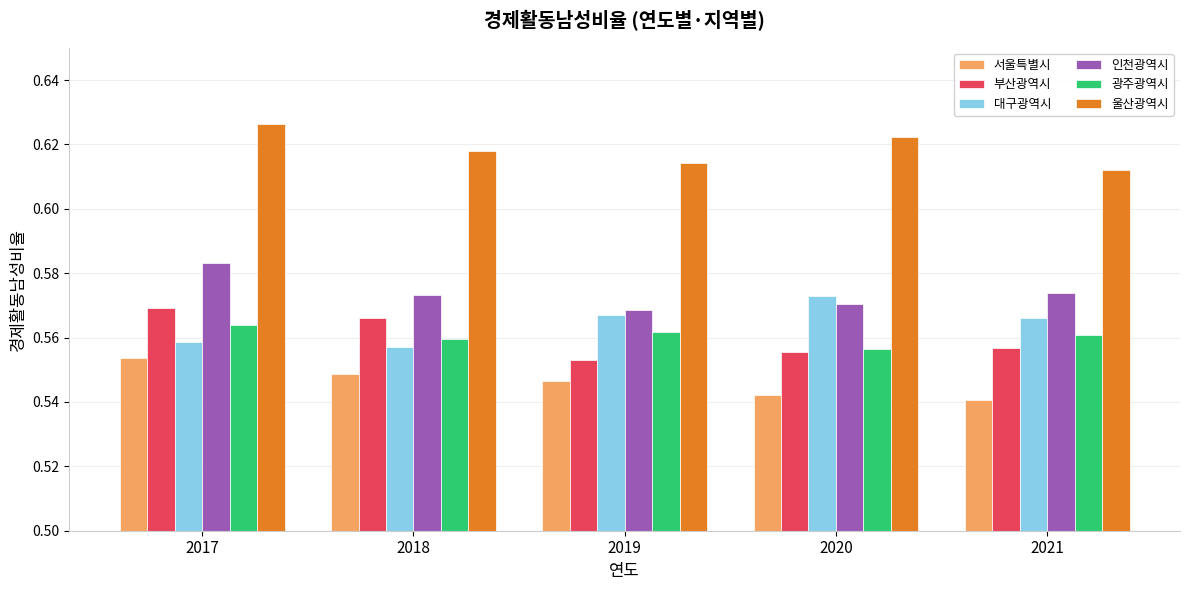

True or false: 울산광역시 has a value of 1.0 at 2021.

False